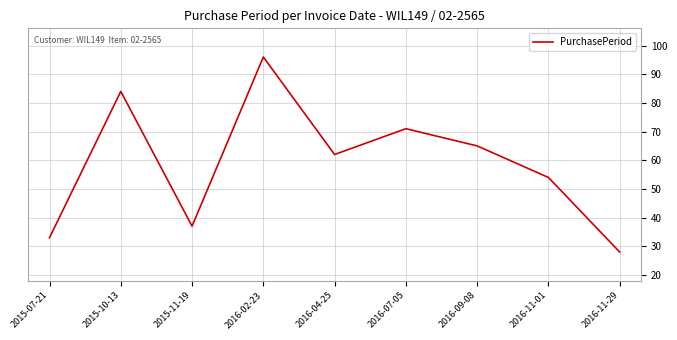

Which label corresponds to the smallest value in the chart?

2016-11-29